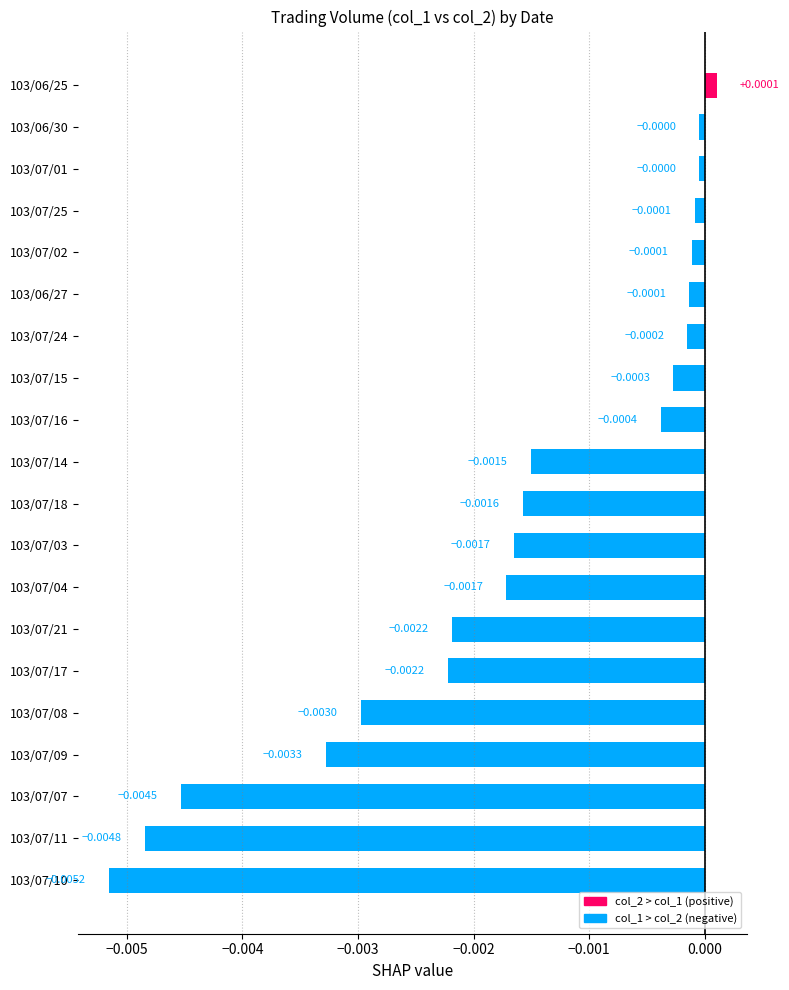

Between 103/07/02 and 103/07/08, which is larger?

103/07/02